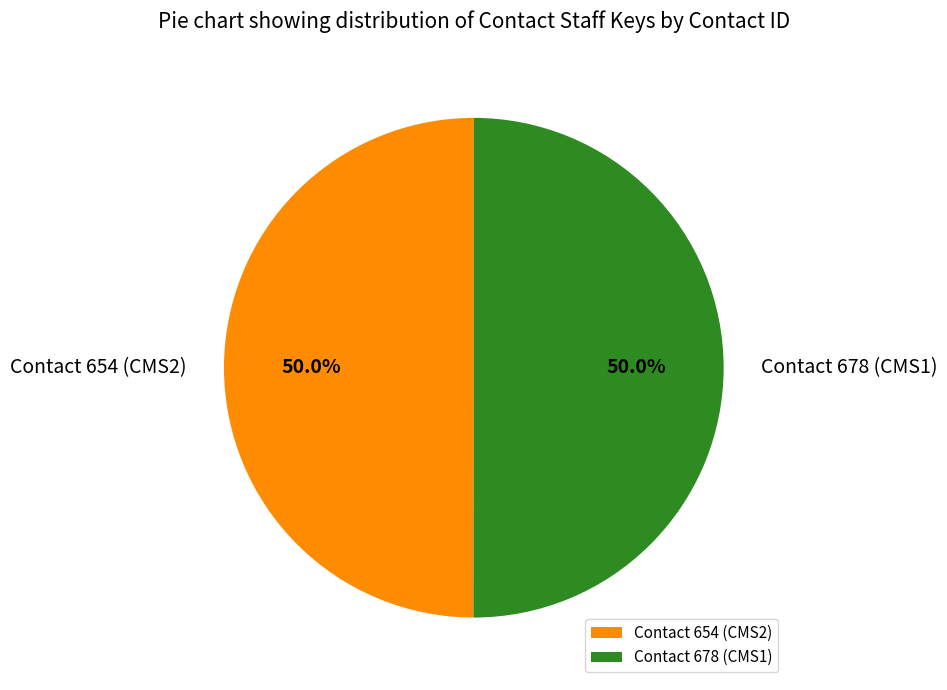

To the nearest percent, what percentage of the pie is Contact 654 (CMS2)?

50%